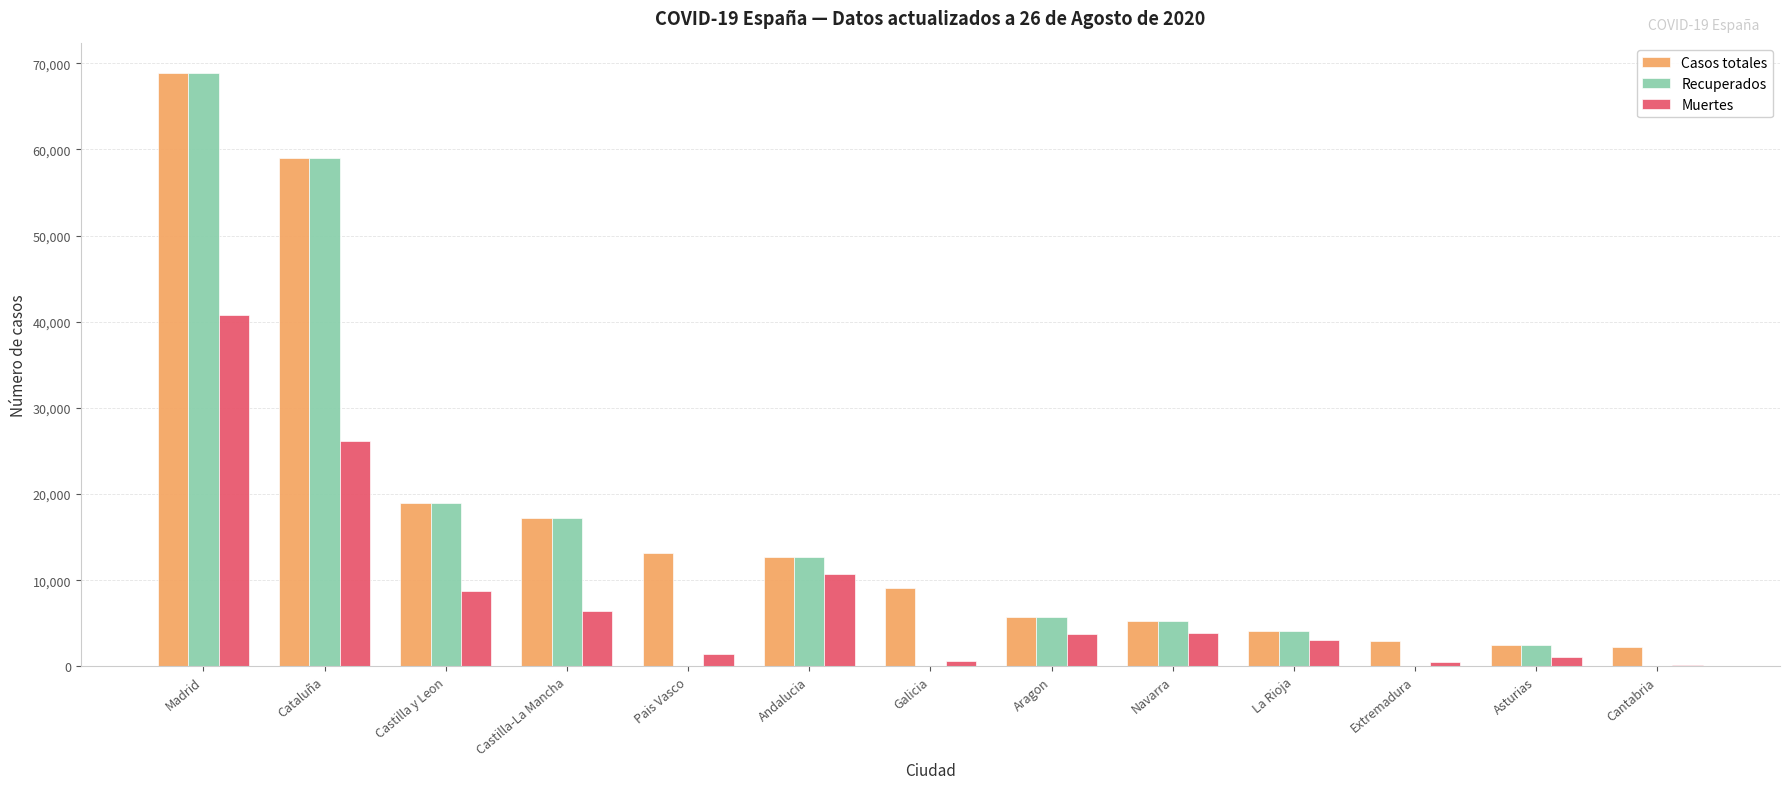

What is the total value across all series at Castilla y Leon?

46530